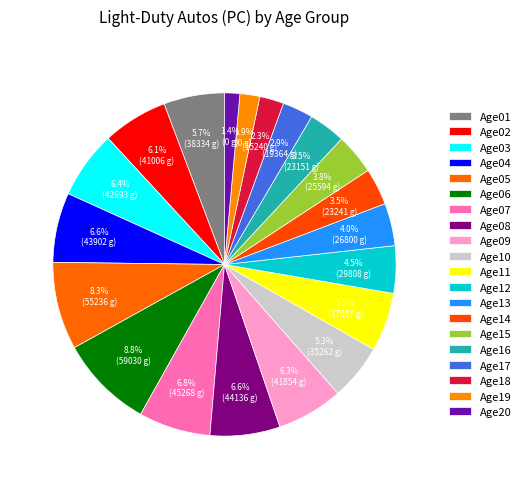

How many segments does this pie chart have?

20